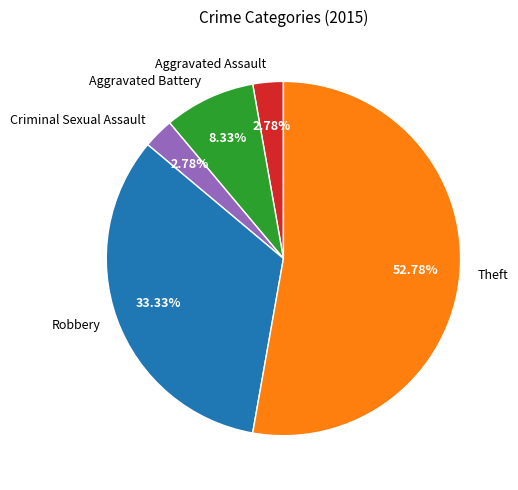

Does Robbery account for over 50% of the chart?

No